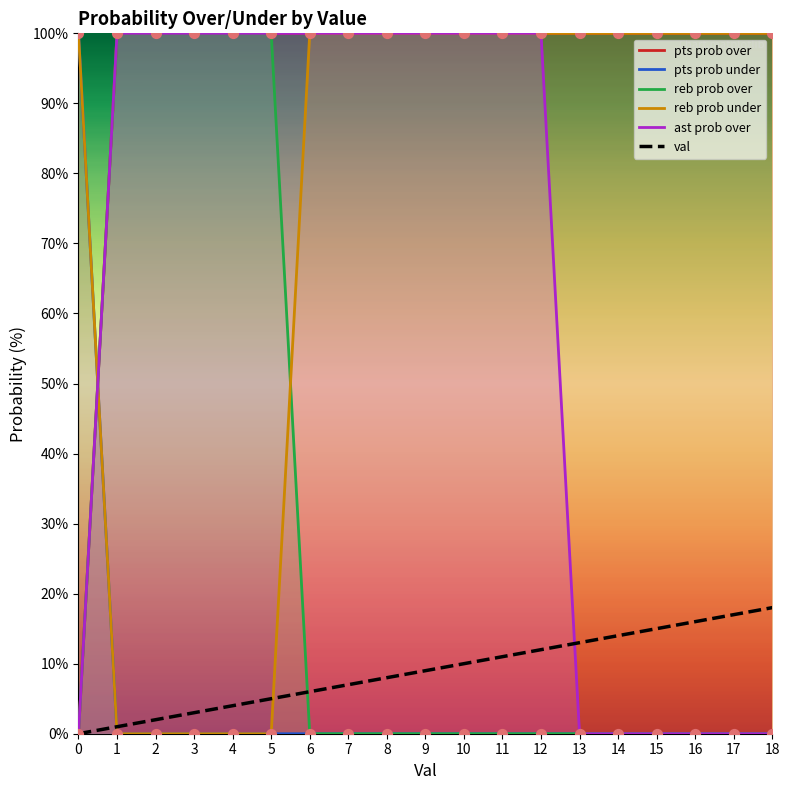

What are all the series names shown in the legend?

pts prob over, pts prob under, reb prob over, reb prob under, ast prob over, val